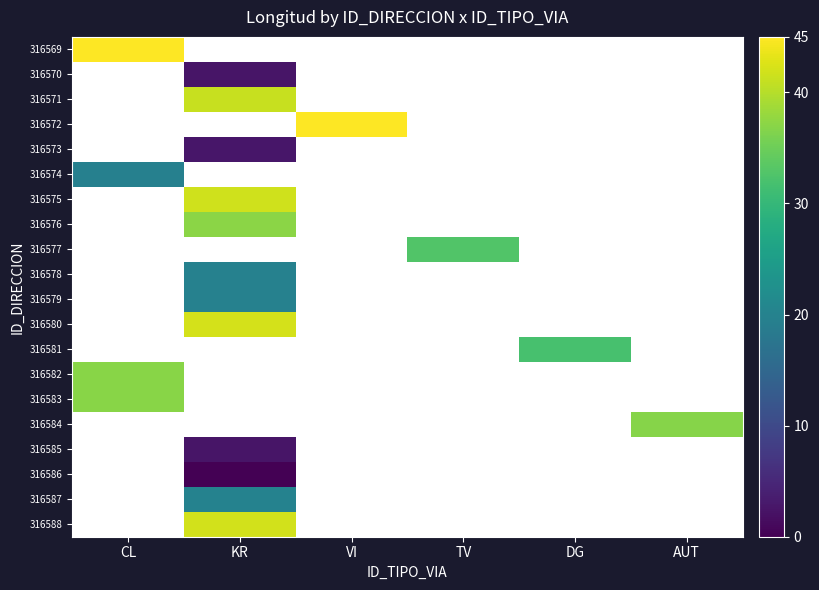

What is the greatest value displayed?

45.0